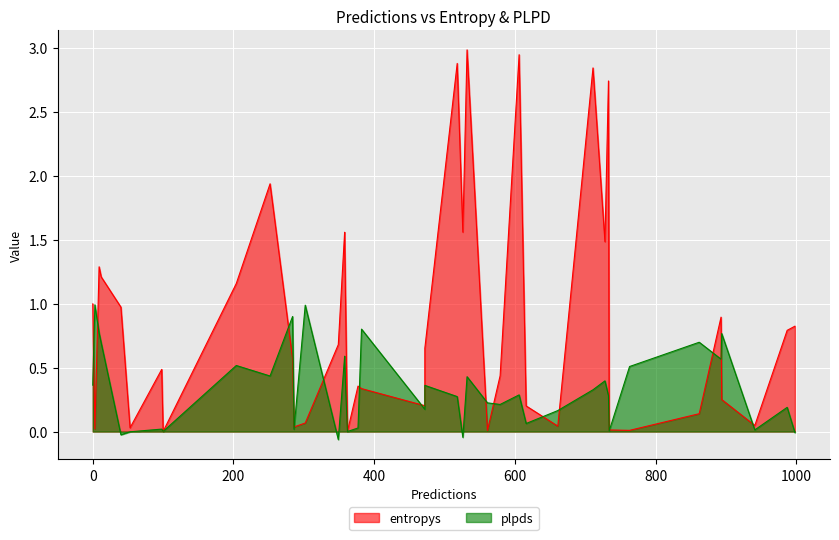

Which series has the widest spread of values?

entropys